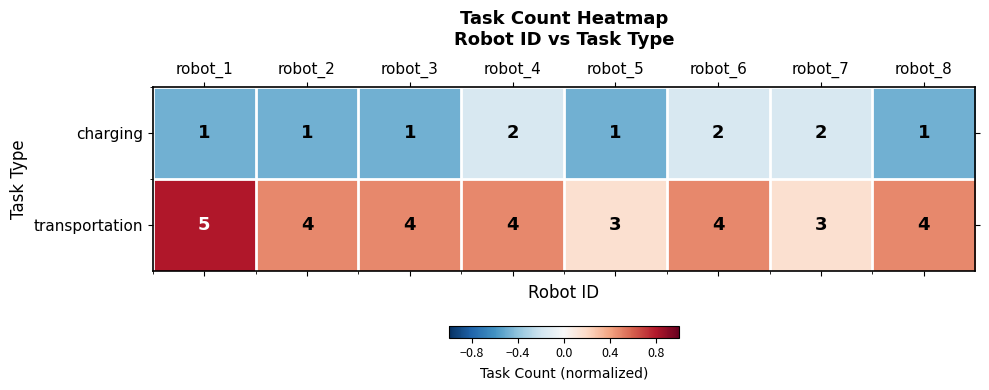

List the series in order of their peak value, highest first.

transportation, charging